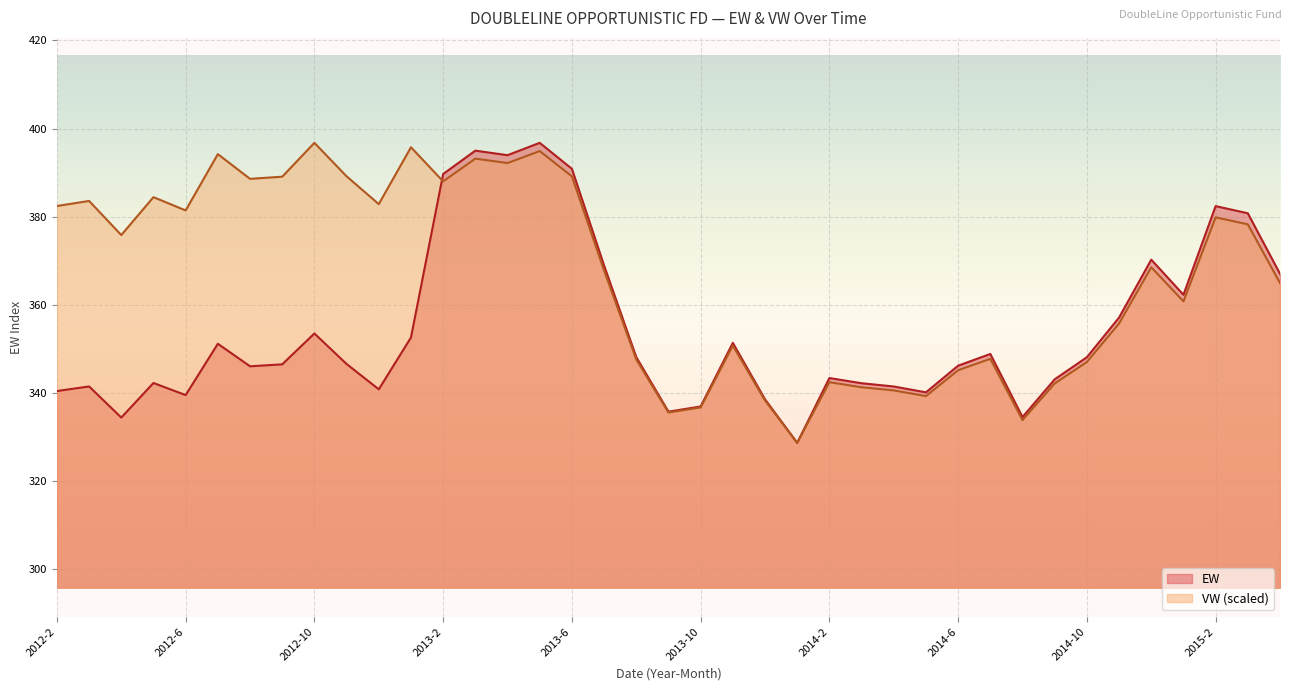

Is it true that EW equals 229.6 at 2014-11?

False